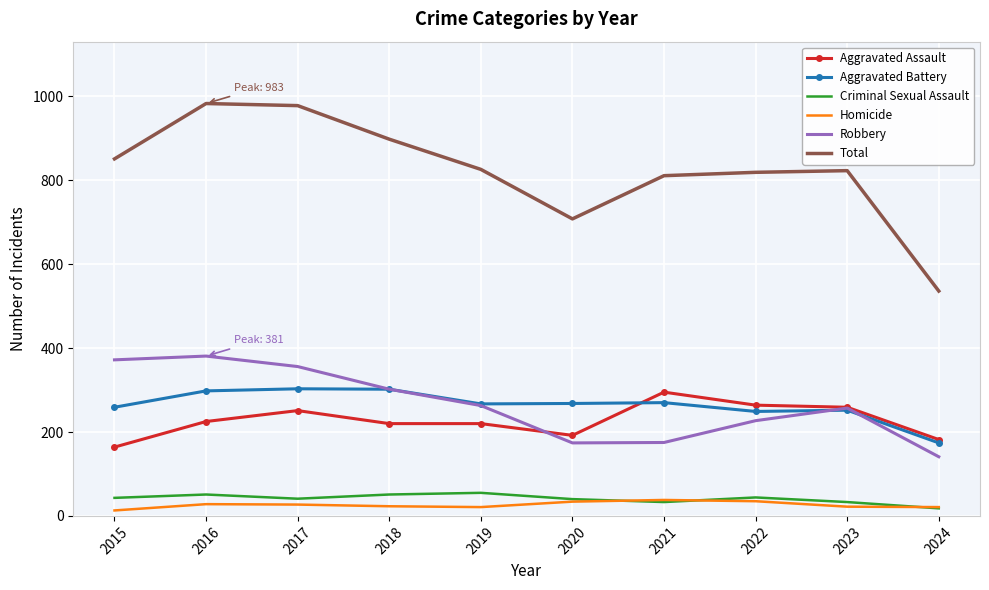

True or false: Criminal Sexual Assault and Aggravated Assault cross at least once.

False